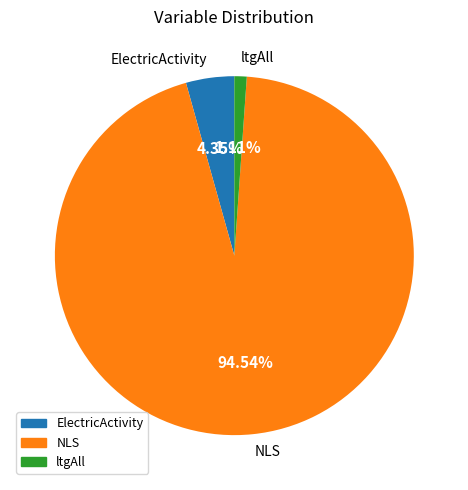

Combined, do ElectricActivity and ltgAll account for over 50%?

No